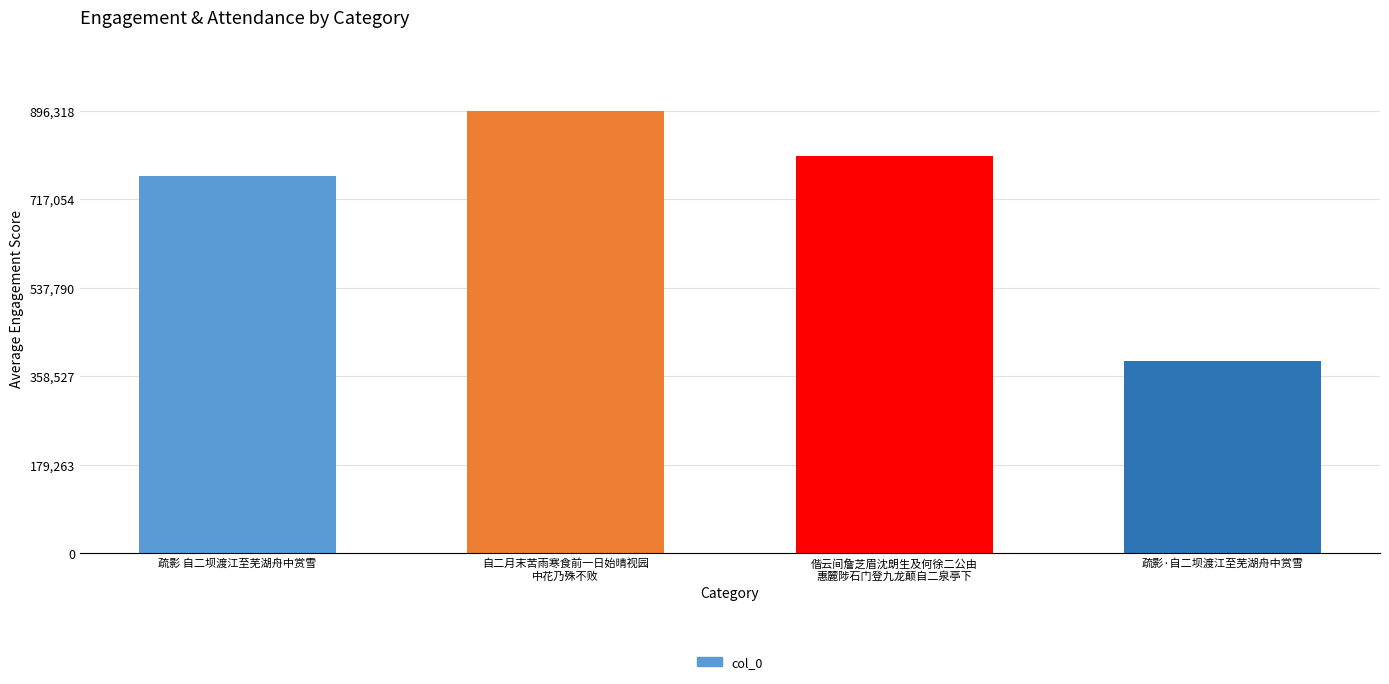

What is the difference between the values at 自二月末苦雨寒食前一日始晴视园
中花乃殊不败 and 疏影 自二坝渡江至芜湖舟中赏雪?

131435